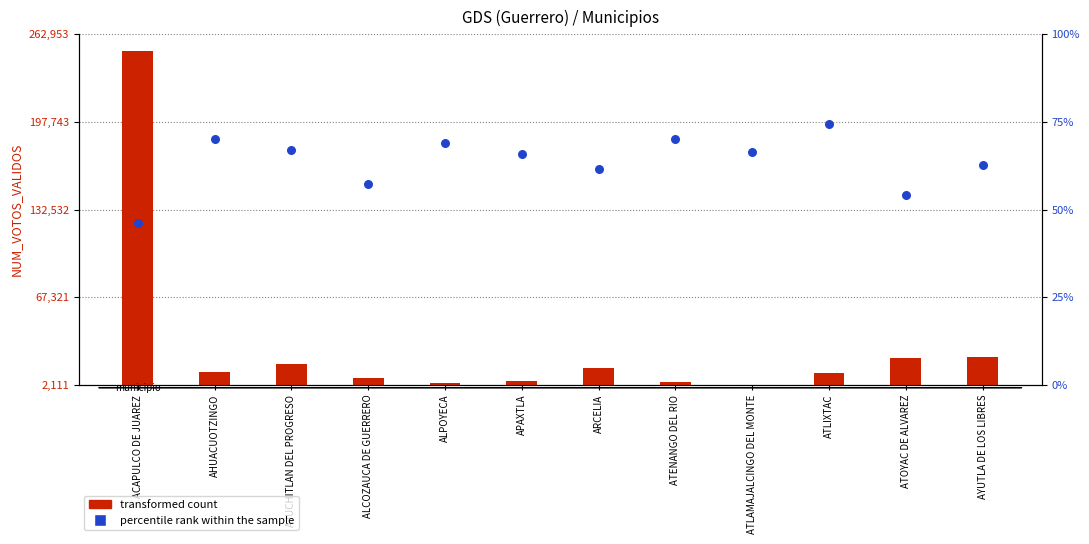

At how many categories does at least one series exceed 22299?

2